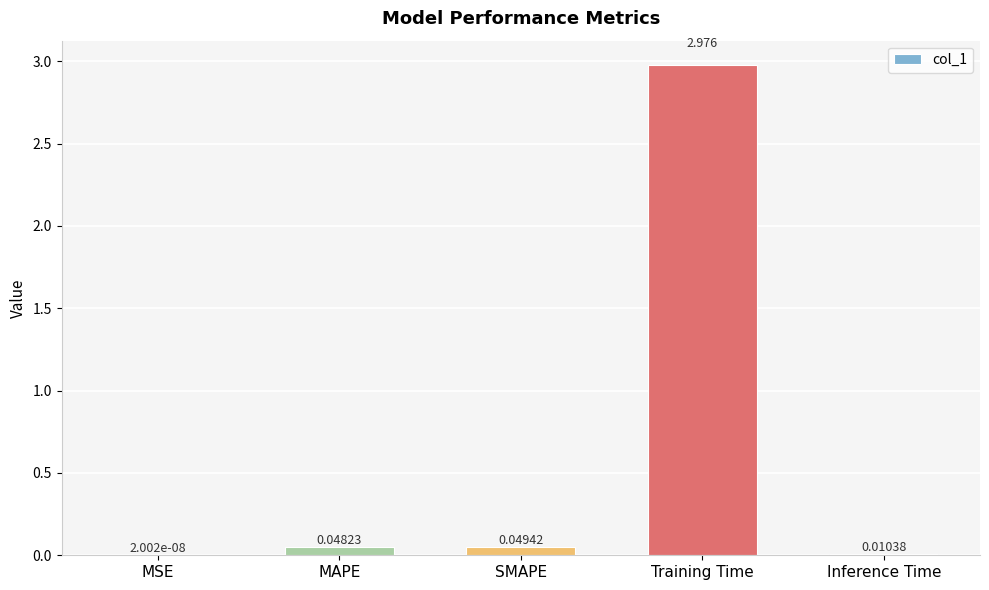

At which label is the value closest to 1?

SMAPE